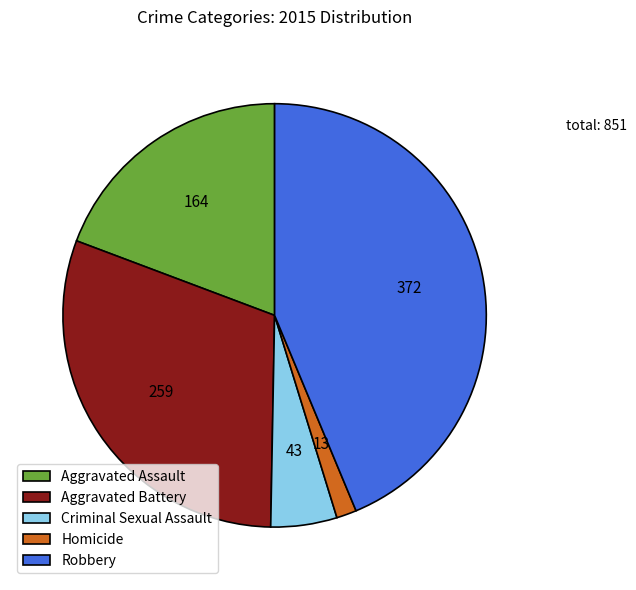

Rank the categories by value from highest to lowest.

Robbery, Aggravated Battery, Aggravated Assault, Criminal Sexual Assault, Homicide